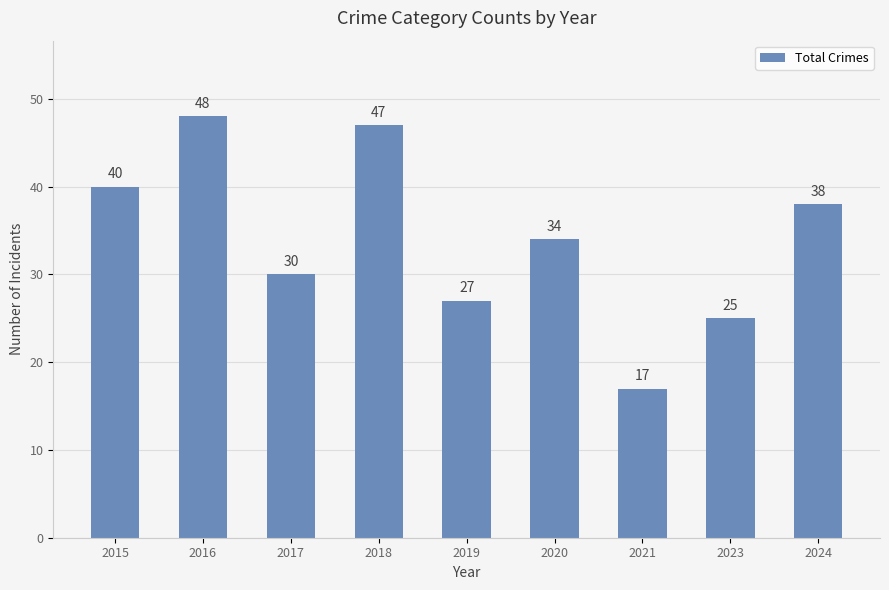

What is the difference between the maximum and minimum values?

31